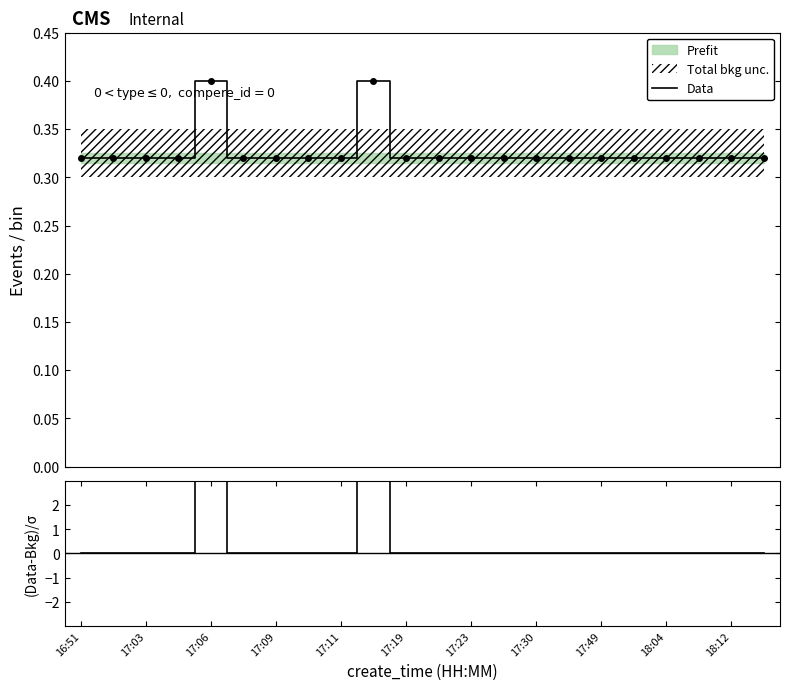

Does the chart have visible grid lines?

No